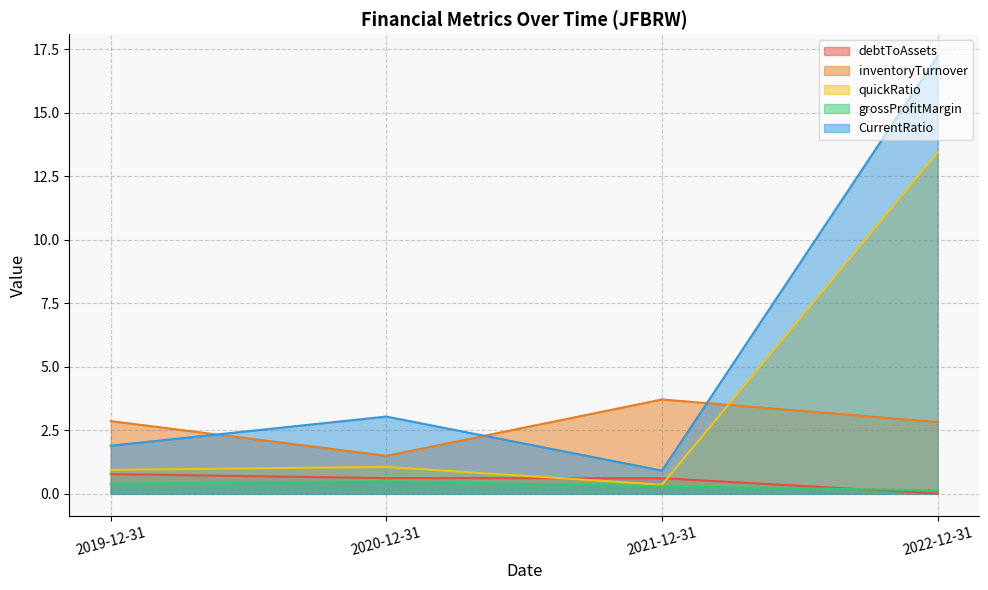

At 2019-12-31, list the series in order from largest to smallest.

inventoryTurnover, CurrentRatio, quickRatio, debtToAssets, grossProfitMargin